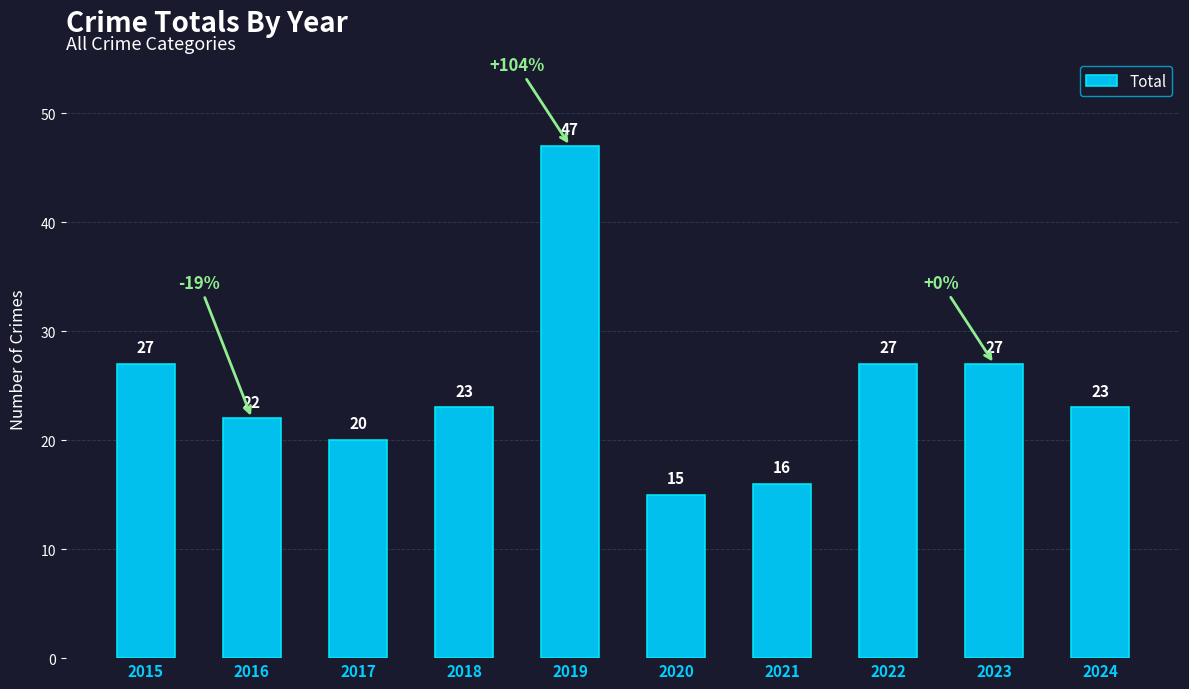

What is the maximum value shown in the chart?

47